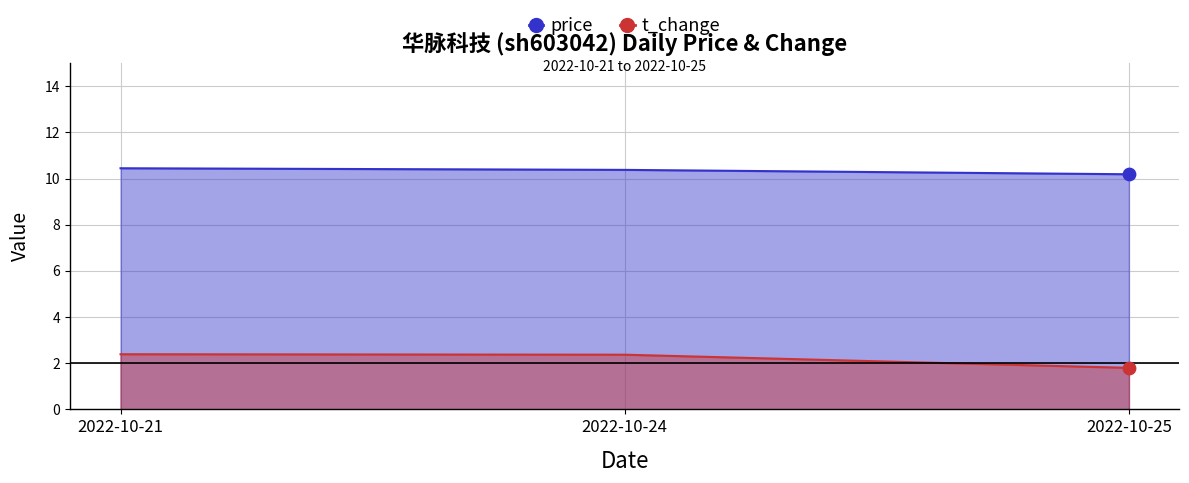

Which series reaches the maximum Y coordinate?

price